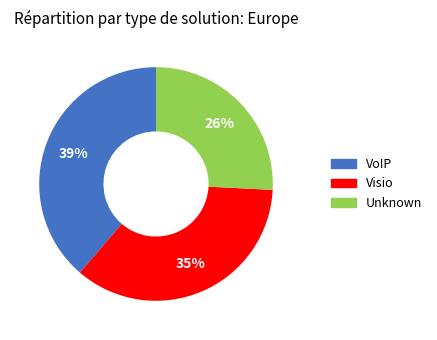

Is there any slice that represents more than half of the pie?

No